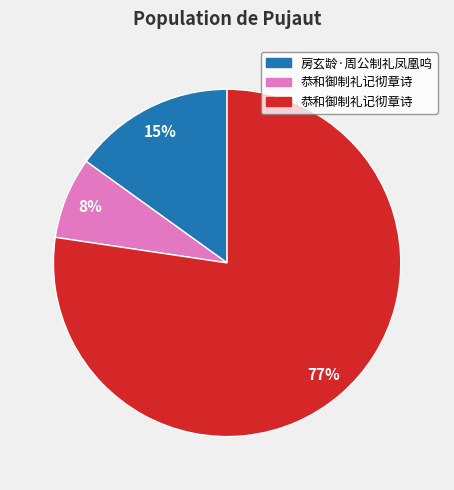

Does any single category account for the majority?

Yes